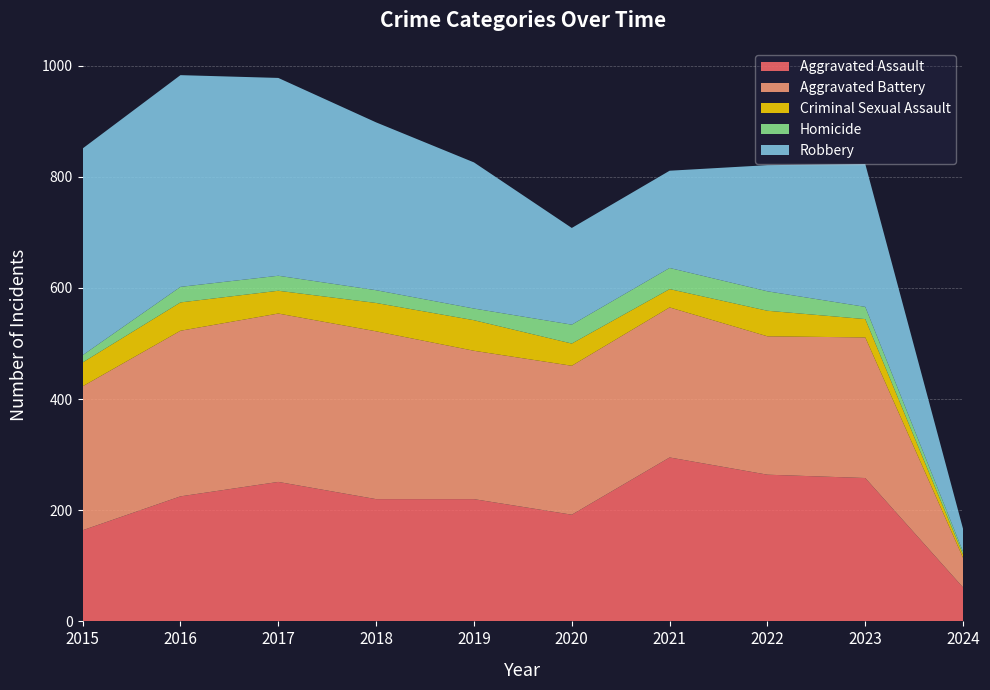

Reading left to right, transcribe all the data shown in this chart.

Aggravated Assault: 164	225	251	220	220	192	295	264	258	61
Aggravated Battery: 259	298	303	302	267	268	270	249	253	53
Criminal Sexual Assault: 43	51	41	51	55	40	33	46	33	6
Homicide: 13	28	27	23	21	34	38	35	22	5
Robbery: 372	381	356	302	263	174	175	227	257	41